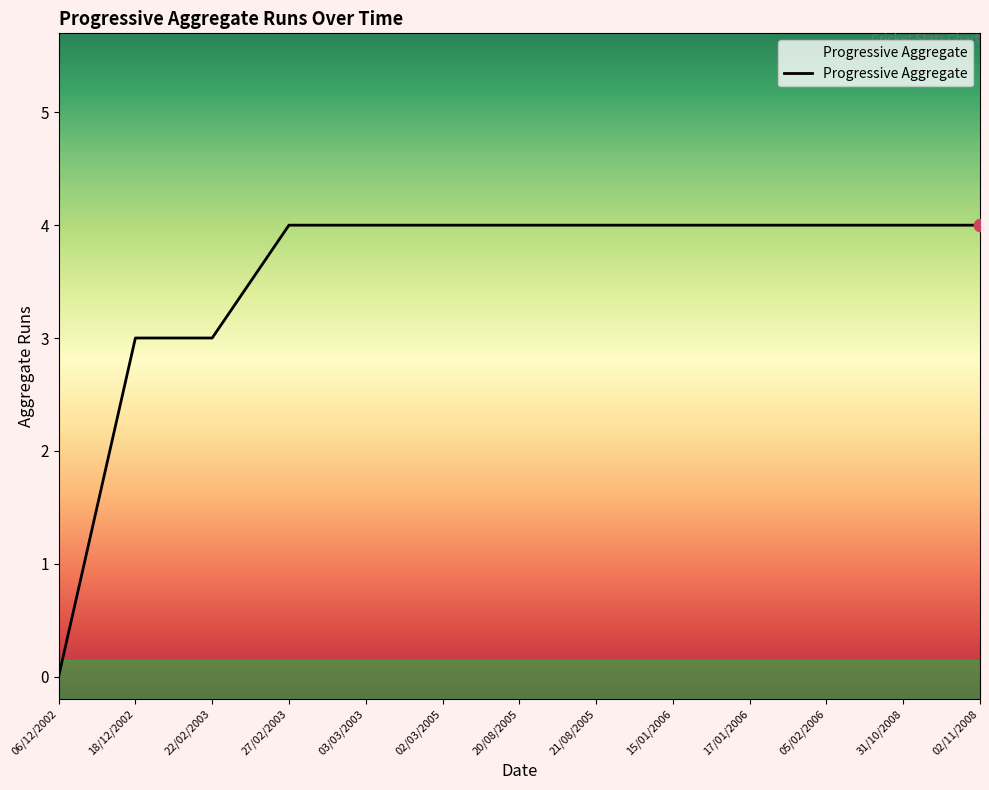

What is the ratio of the value at 31/10/2008 to the value at 27/02/2003?

1.0